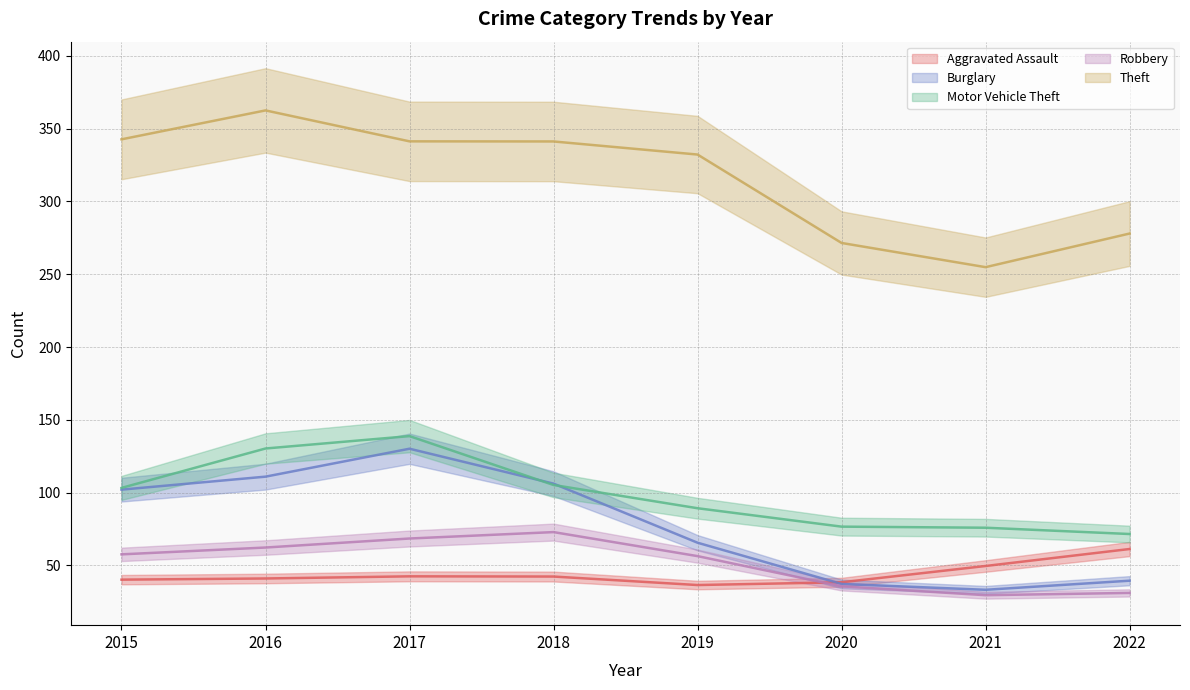

The Burglary series shows 58.8 at 2021. True or false?

False